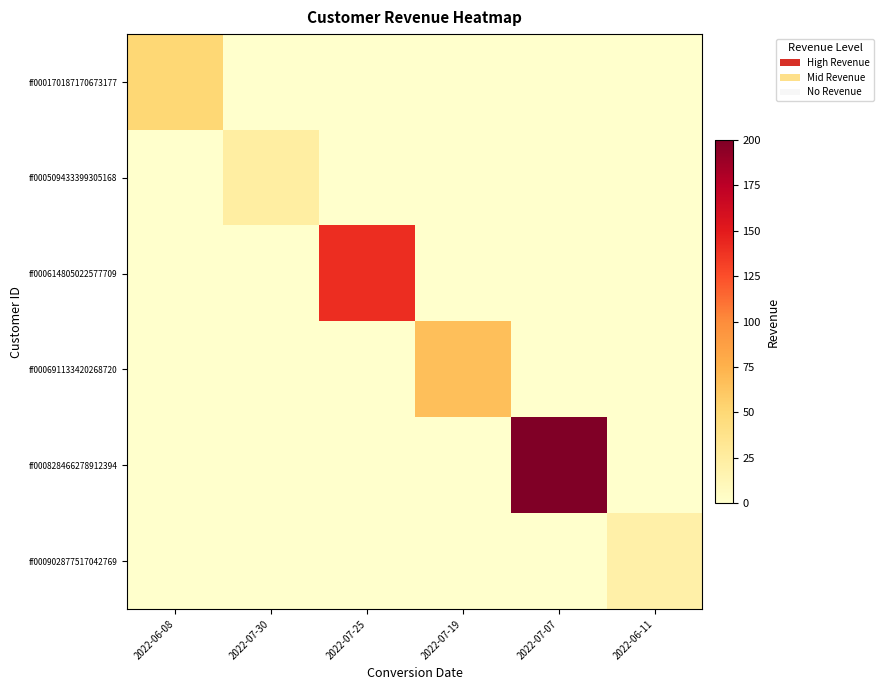

Reading left to right, list all the values displayed in this chart.

ff000170187170673177: 2022-06-08=50.0	2022-07-30=0.0	2022-07-25=0.0	2022-07-19=0.0	2022-07-07=0.0	2022-06-11=0.0
ff000509433399305168: 2022-06-08=0.0	2022-07-30=24.0	2022-07-25=0.0	2022-07-19=0.0	2022-07-07=0.0	2022-06-11=0.0
ff000614805022577709: 2022-06-08=0.0	2022-07-30=0.0	2022-07-25=140.0	2022-07-19=0.0	2022-07-07=0.0	2022-06-11=0.0
ff000691133420268720: 2022-06-08=0.0	2022-07-30=0.0	2022-07-25=0.0	2022-07-19=66.5	2022-07-07=0.0	2022-06-11=0.0
ff000828466278912394: 2022-06-08=0.0	2022-07-30=0.0	2022-07-25=0.0	2022-07-19=0.0	2022-07-07=200.0	2022-06-11=0.0
ff000902877517042769: 2022-06-08=0.0	2022-07-30=0.0	2022-07-25=0.0	2022-07-19=0.0	2022-07-07=0.0	2022-06-11=20.4